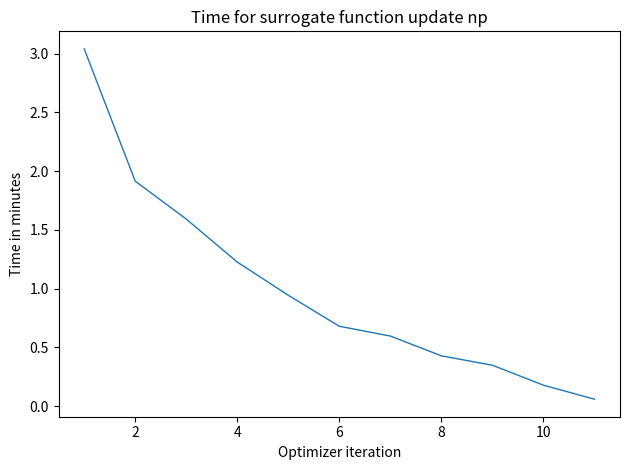

True or false: the data has more than 0 interior local peaks.

False